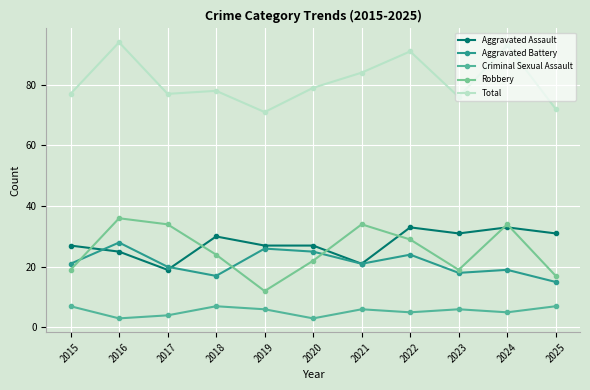

What is the smallest value displayed?

3